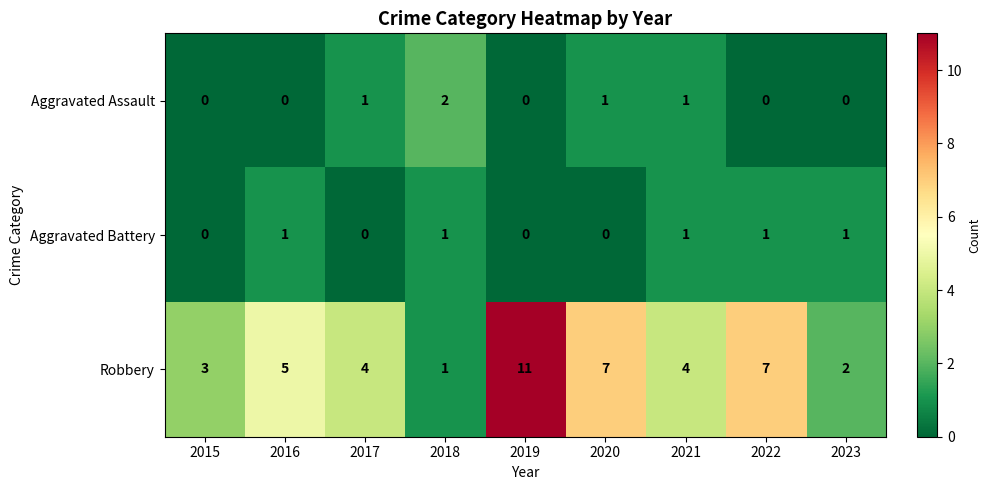

How many distinct data groups are displayed?

3